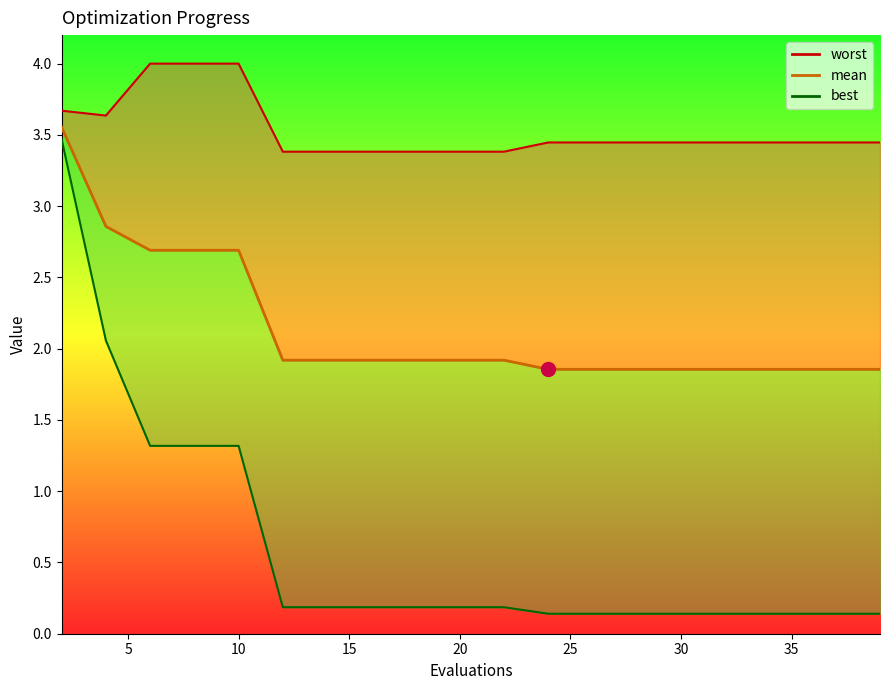

True or false: there are more than 0 points higher than both neighbors.

False